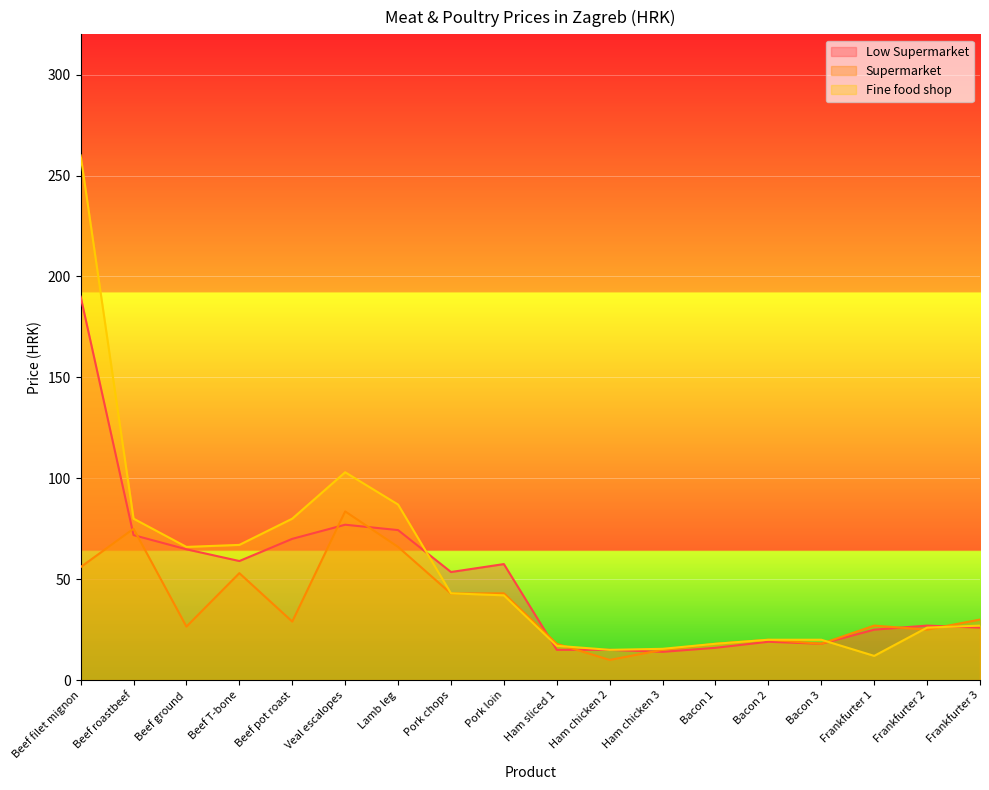

In Fine food shop, how many points are lower than both neighbors (excluding endpoints)?

3